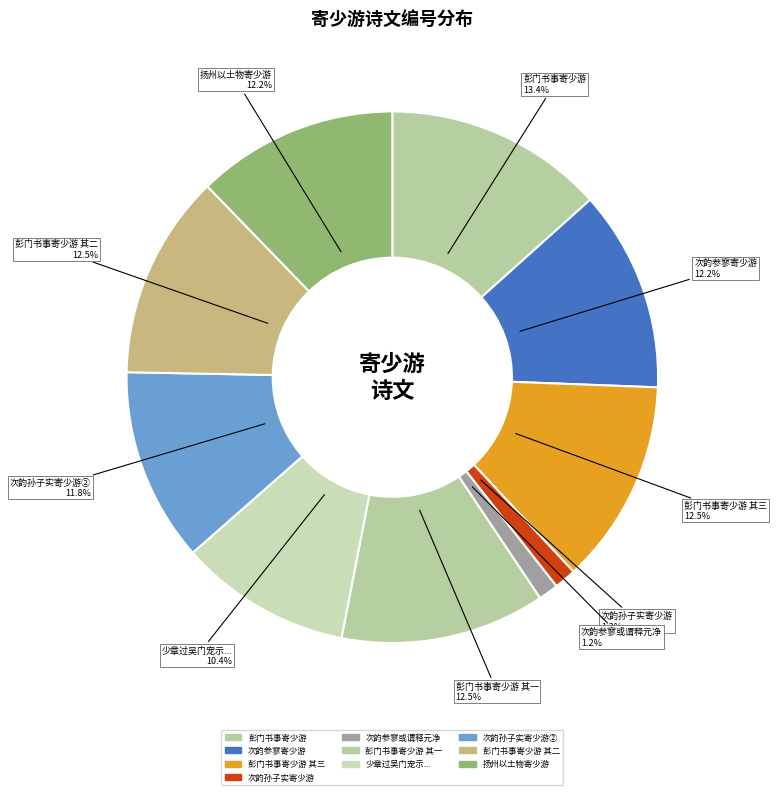

How many segments does this pie chart have?

10